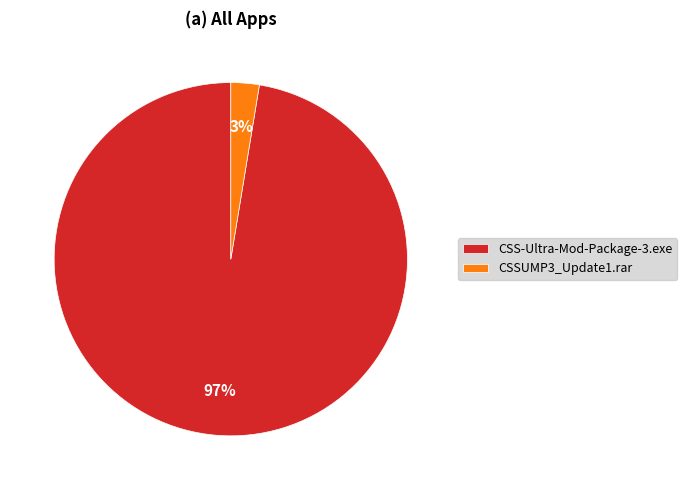

Combined, do CSSUMP3_Update1.rar and CSS-Ultra-Mod-Package-3.exe account for over 50%?

Yes